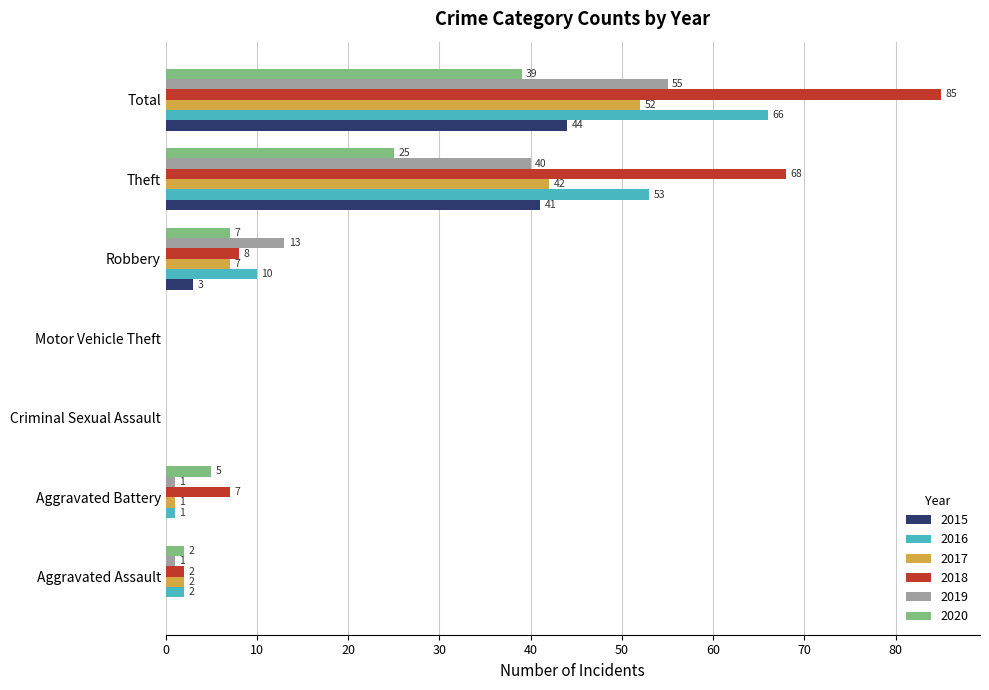

Is the value of 2019 at Aggravated Assault greater than the value of 2015 at Criminal Sexual Assault?

Yes